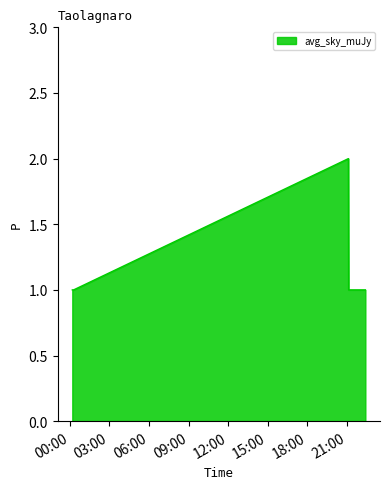

True or false: there are more than 1 points higher than both neighbors.

False